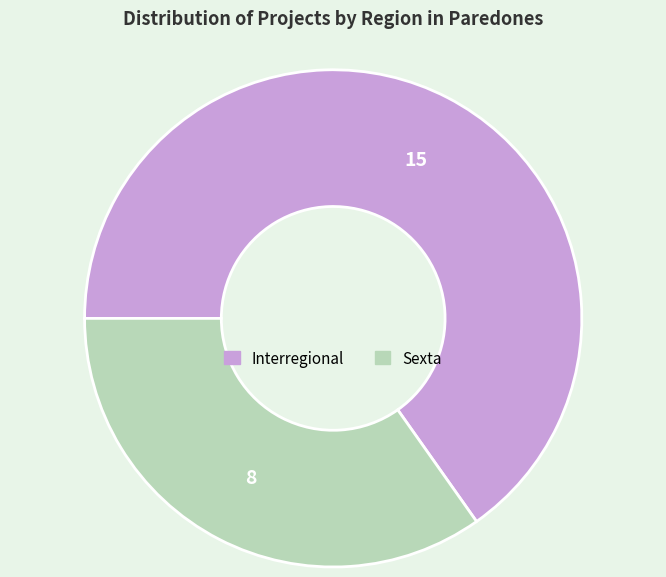

Combined, do Interregional and Sexta account for over 50%?

Yes